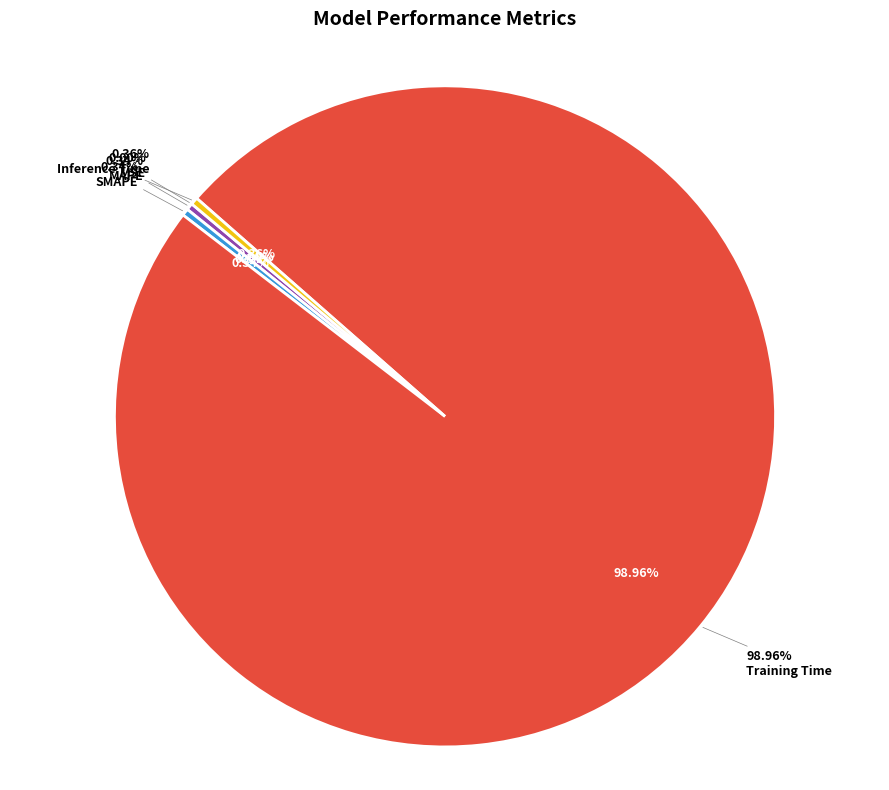

To the nearest percent, what is the combined percentage of SMAPE and MAPE?

1%